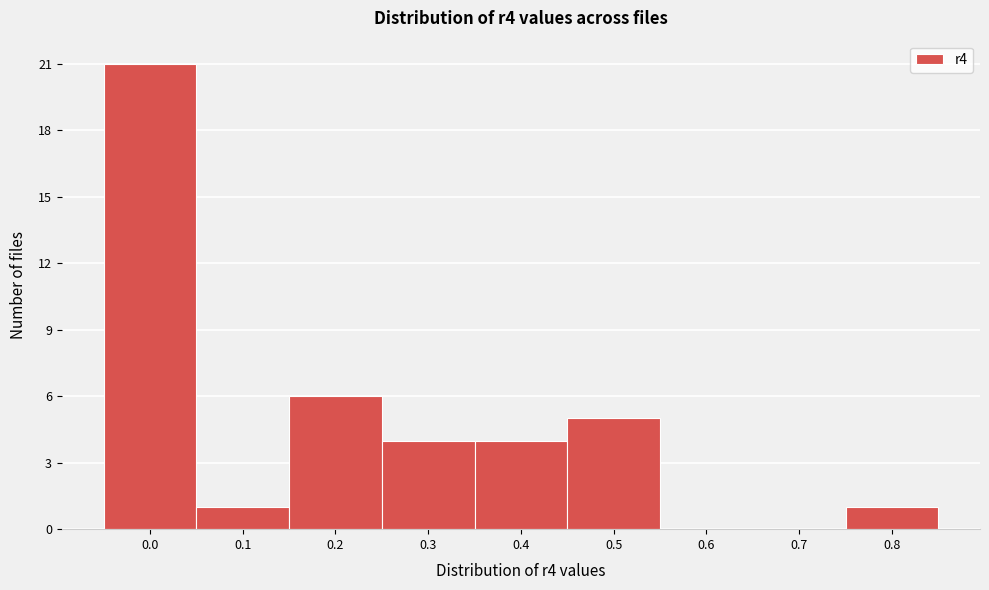

Reading right to left, extract all data points from this chart.

0.8=1	0.7=0	0.6=0	0.5=5	0.4=4	0.3=4	0.2=6	0.1=1	0.0=21